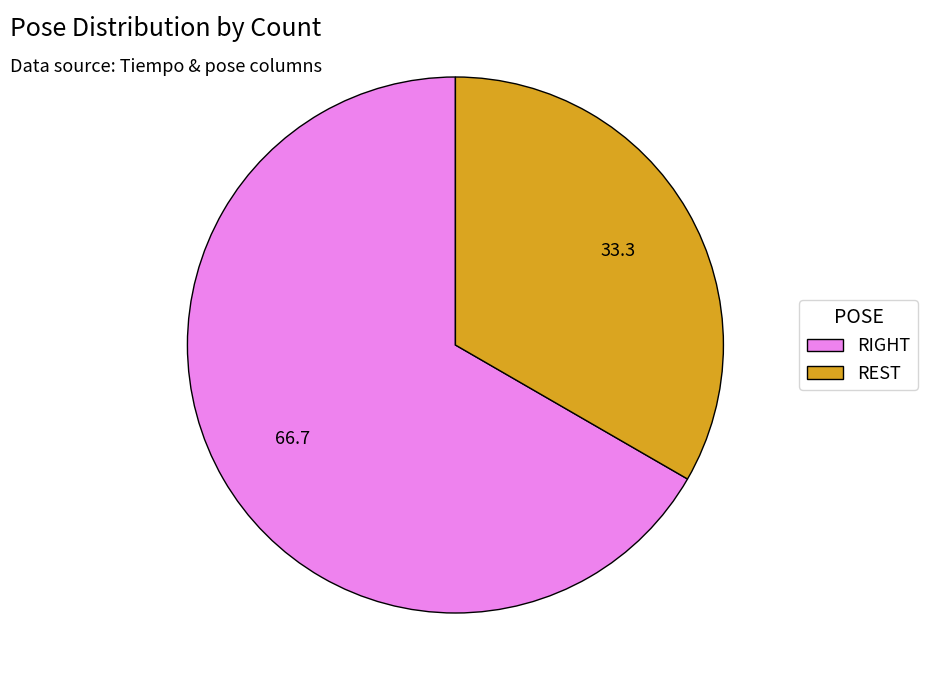

The REST slice represents 48% of the pie. True or false?

False